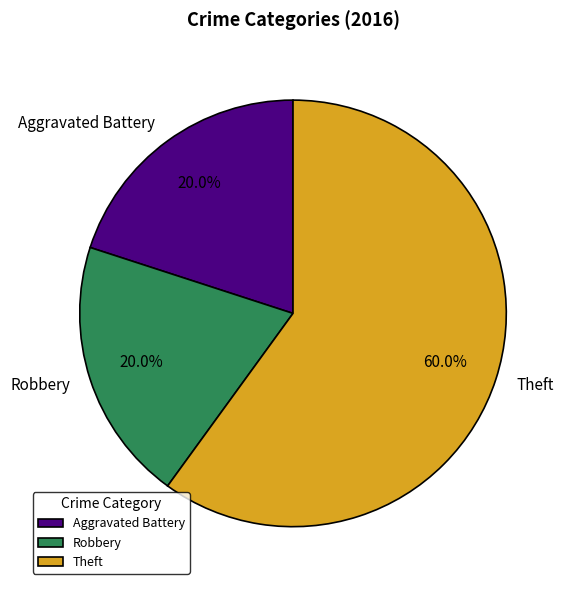

Is Aggravated Battery the majority of the pie?

No